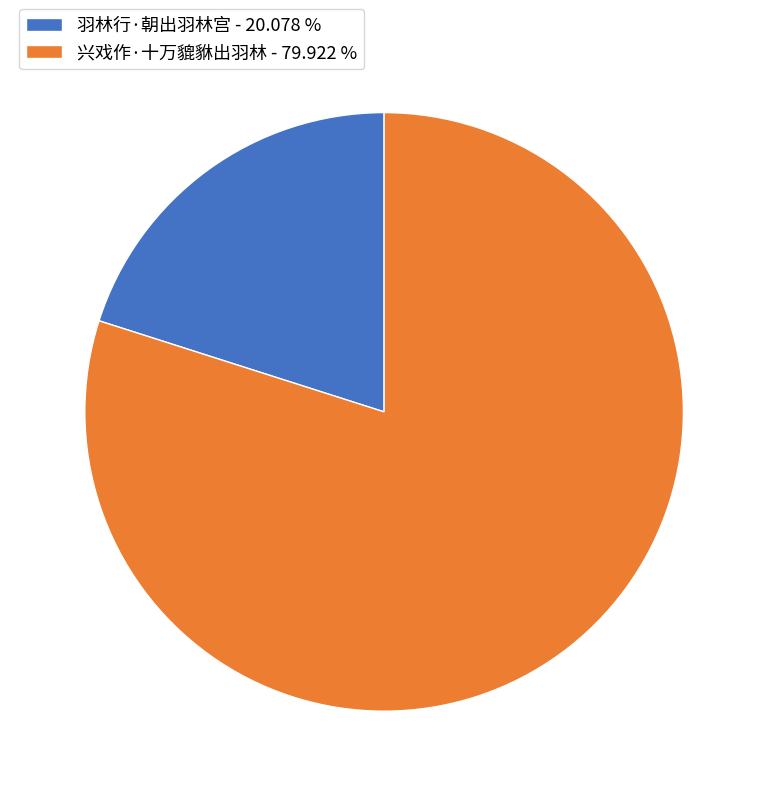

Do 羽林行·朝出羽林宫 - 20.078 % and 兴戏作·十万貔貅出羽林 - 79.922 % together represent more than half of the pie?

Yes